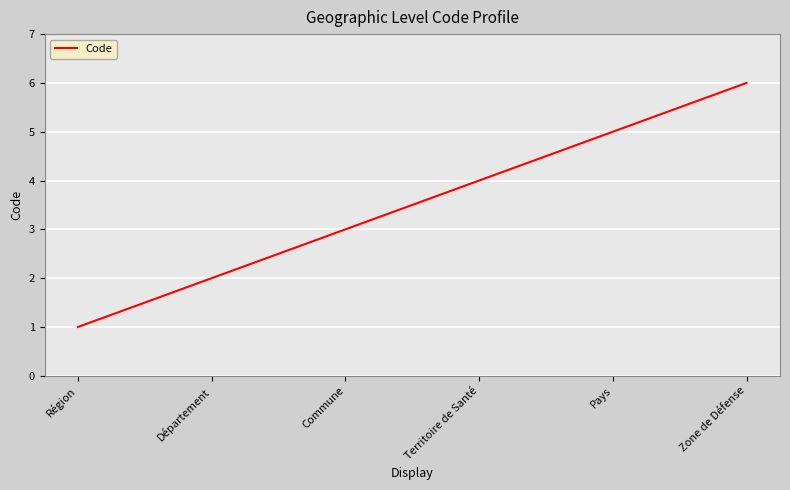

What is the ratio of the value at Pays to the value at Département?

2.5